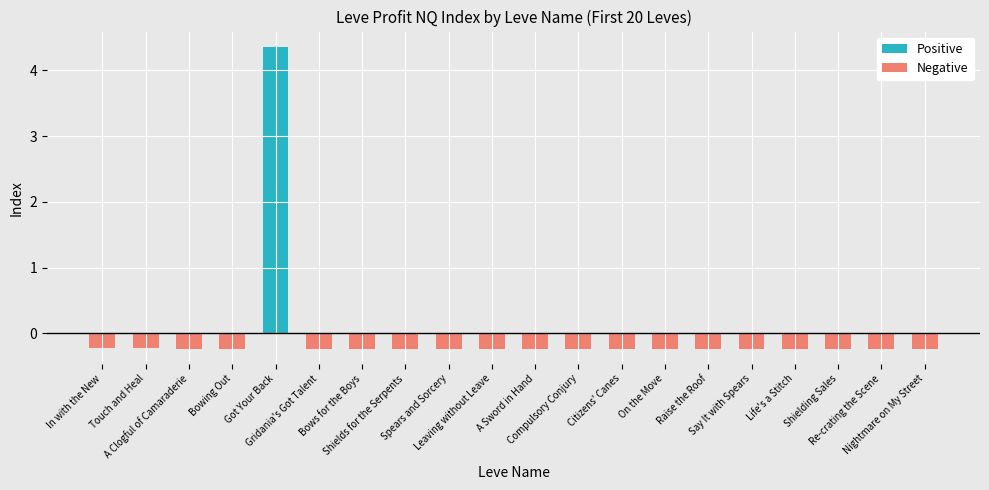

What is the average value of the Negative series?

-0.2